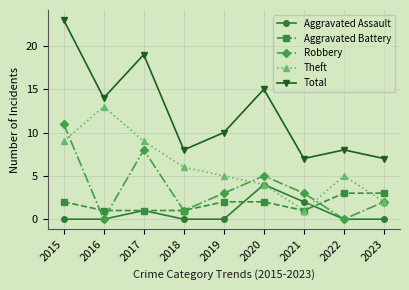

True or false: Aggravated Battery and Aggravated Assault intersect in this chart.

True